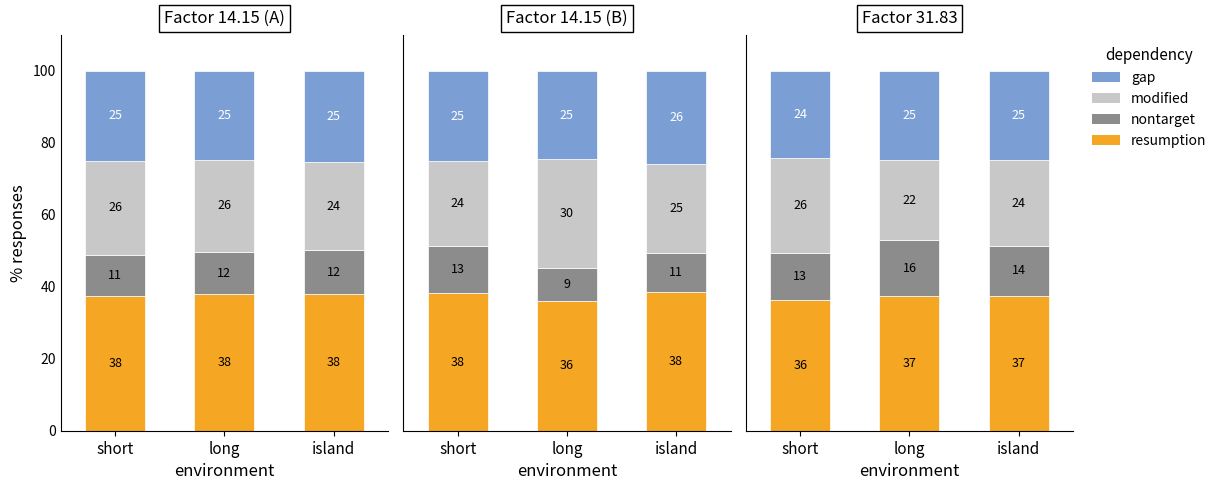

How many groups of bars are there?

3